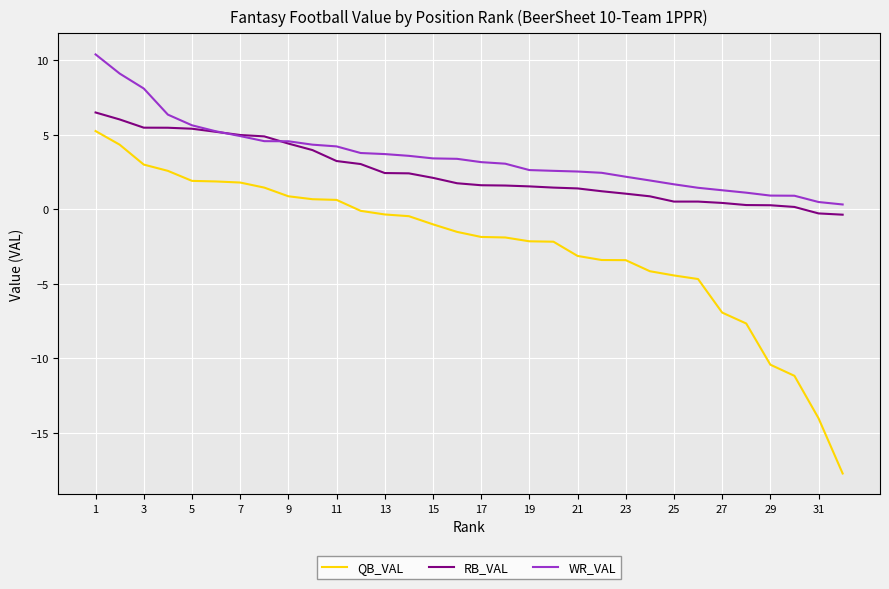

What is the minimum value shown in the chart?

-17.7